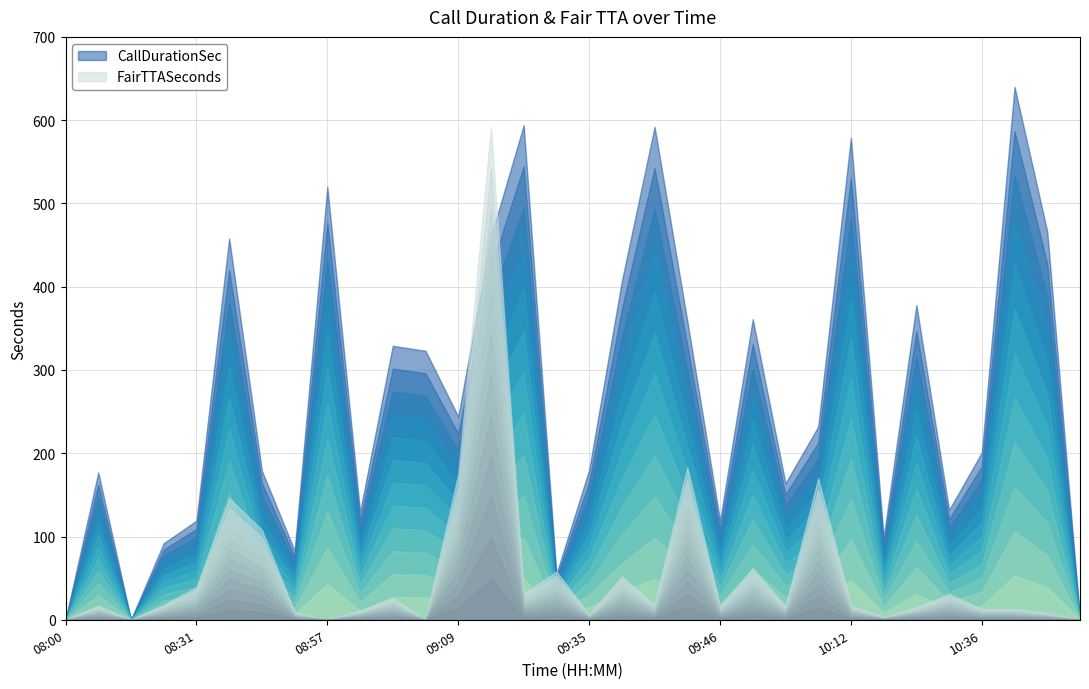

Reading left to right, extract all data points from this chart.

CallDurationSec: 08:00=0	08:01=177	08:19=0	08:21=92	08:31=119	08:41=458	08:45=179	08:56=83	08:57=520	08:57=130	08:58=329	09:04=323	09:09=244	09:10=460	09:17=594	09:23=55	09:35=180	09:37=407	09:39=592	09:44=359	09:46=119	09:55=361	09:59=164	10:12=232	10:12=579	10:14=99	10:16=378	10:21=132	10:36=201	10:40=640	10:41=466	10:48=0
FairTTASeconds: 08:00=0	08:01=17	08:19=0	08:21=18	08:31=39	08:41=146	08:45=108	08:56=9	08:57=0	08:57=11	08:58=26	09:04=0	09:09=175	09:10=591	09:17=31	09:23=58	09:35=6	09:37=52	09:39=18	09:44=183	09:46=16	09:55=62	09:59=16	10:12=170	10:12=17	10:14=3	10:16=15	10:21=31	10:36=13	10:40=13	10:41=8	10:48=0